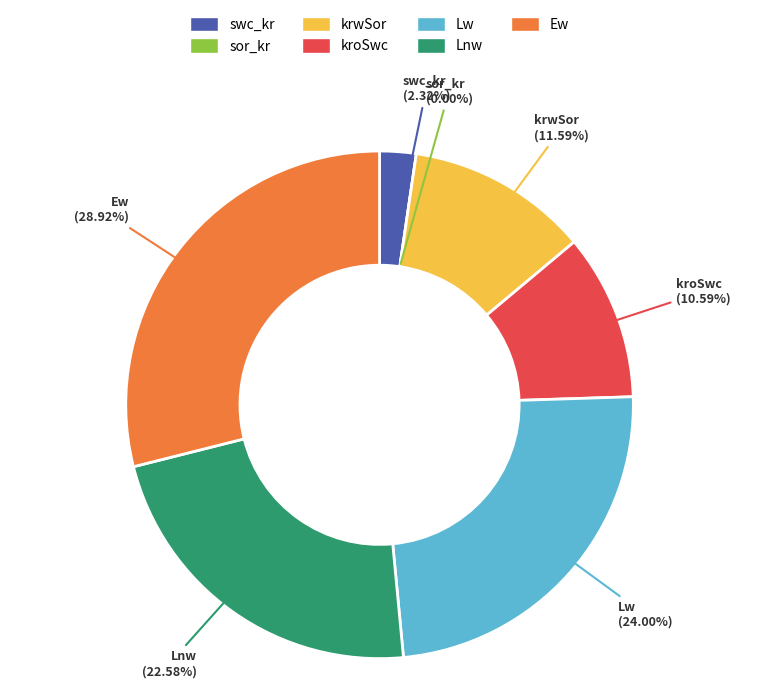

Is there a majority slice in this chart?

No